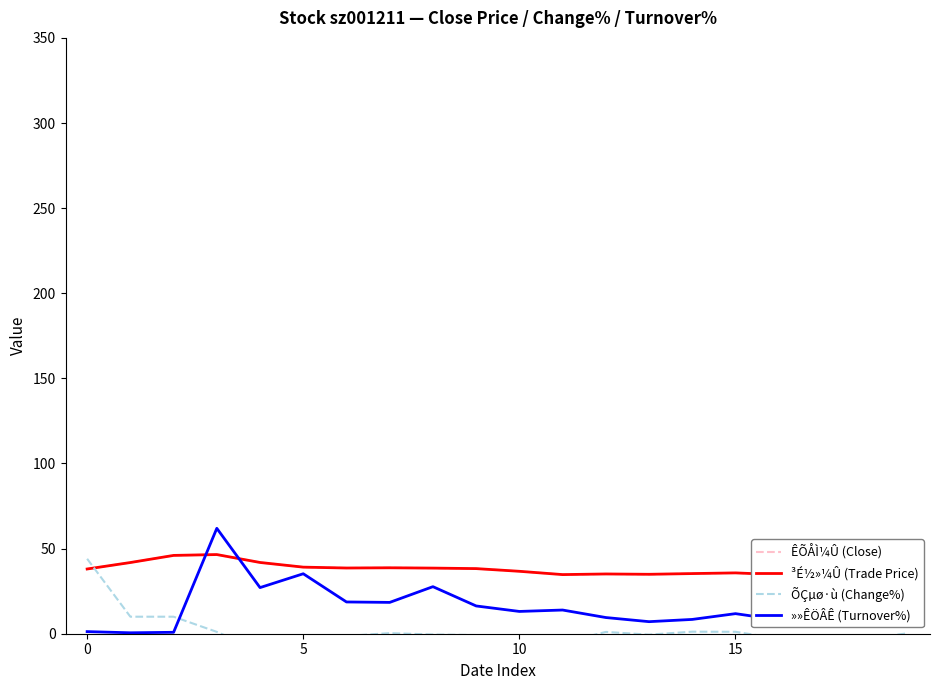

How many lines are shown in the chart?

4